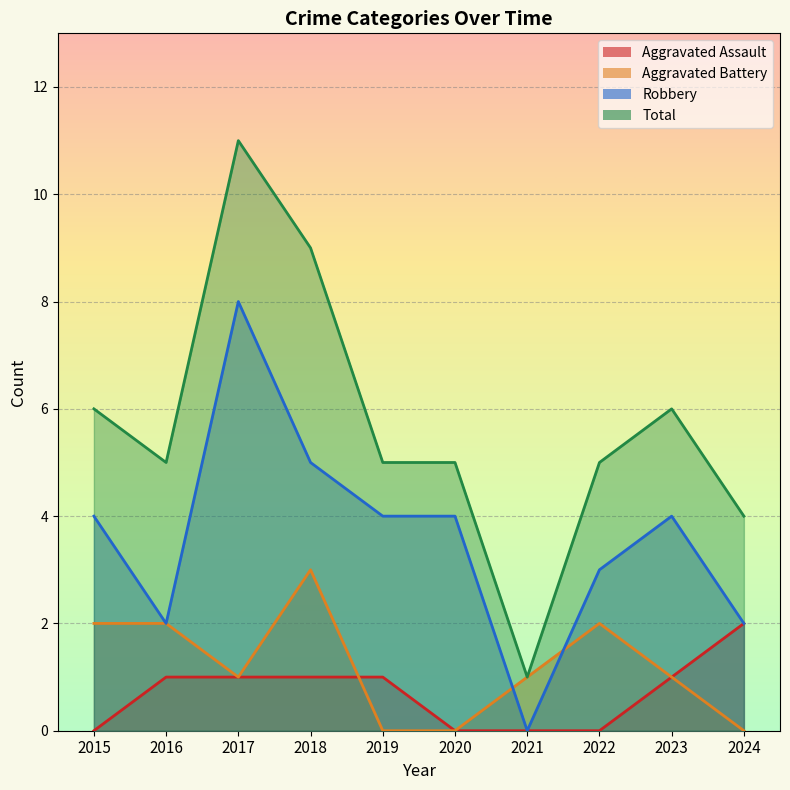

Is it true that Aggravated Assault equals 0 at 2020?

True